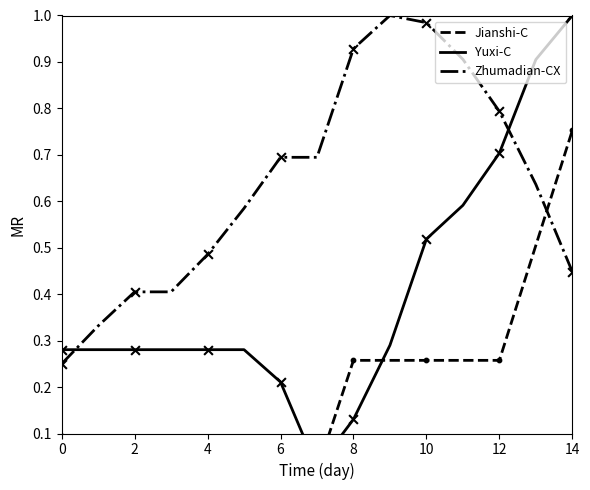

What are all the series names shown in the legend?

Jianshi-C, Yuxi-C, Zhumadian-CX